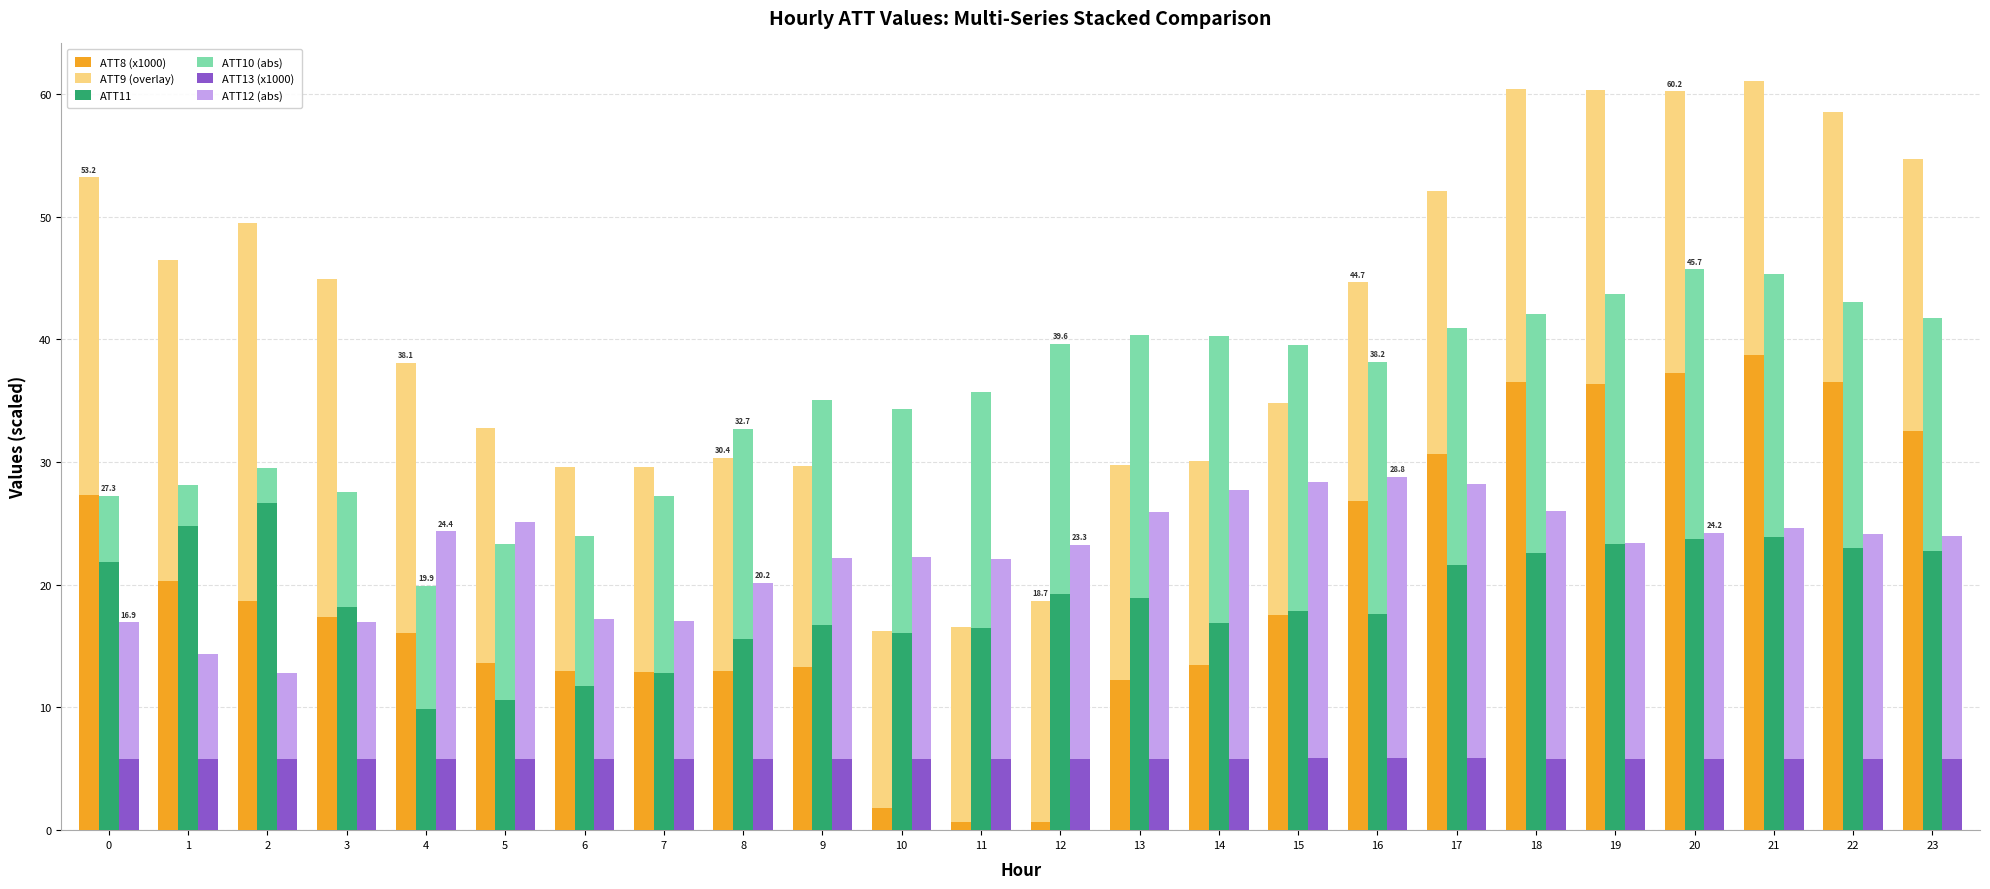

Between 10 and 17, which series saw the biggest shift?

ATT8 (x1000)